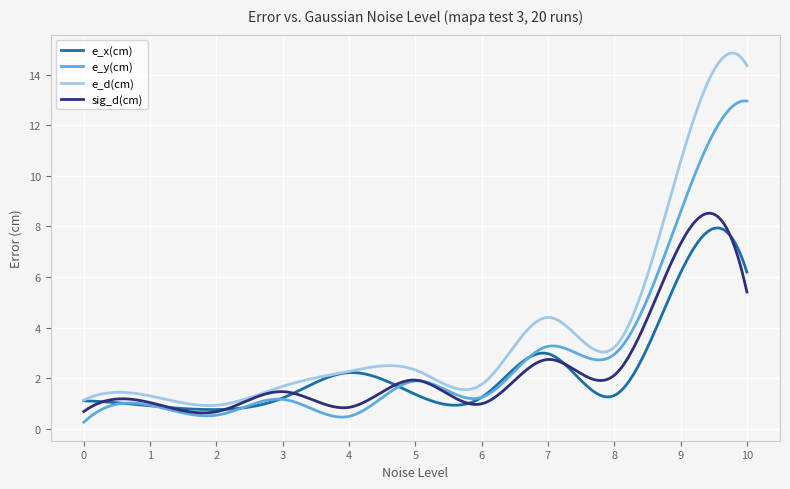

What is the difference between the second highest and second lowest values in the e_y(cm) series?

12.6